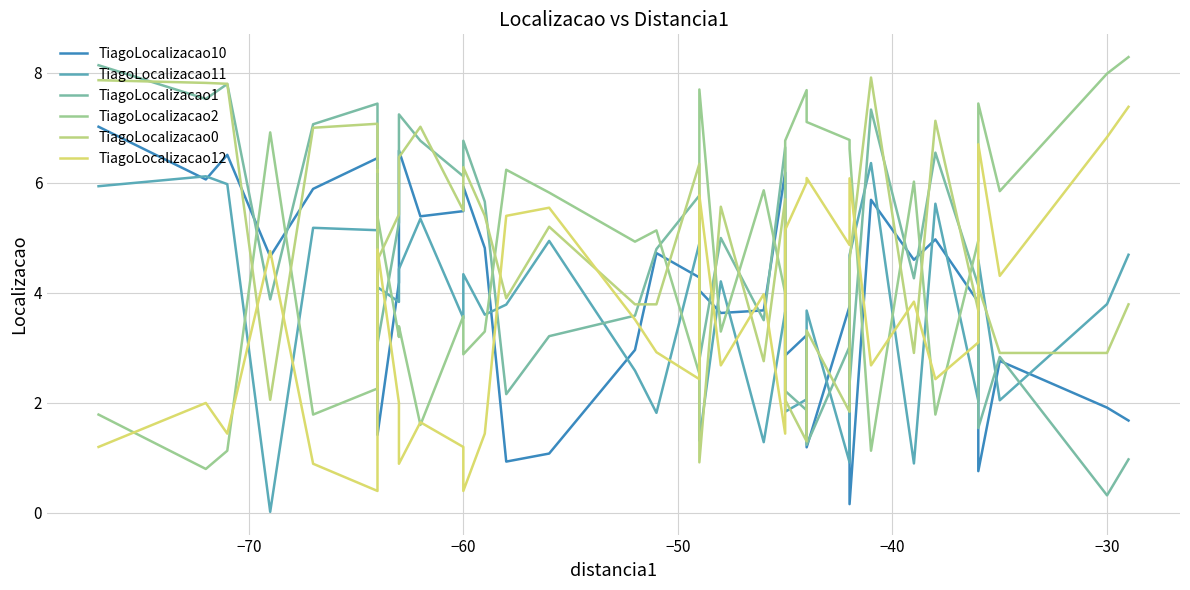

In TiagoLocalizacao0, how many points are higher than both neighbors (excluding endpoints)?

12